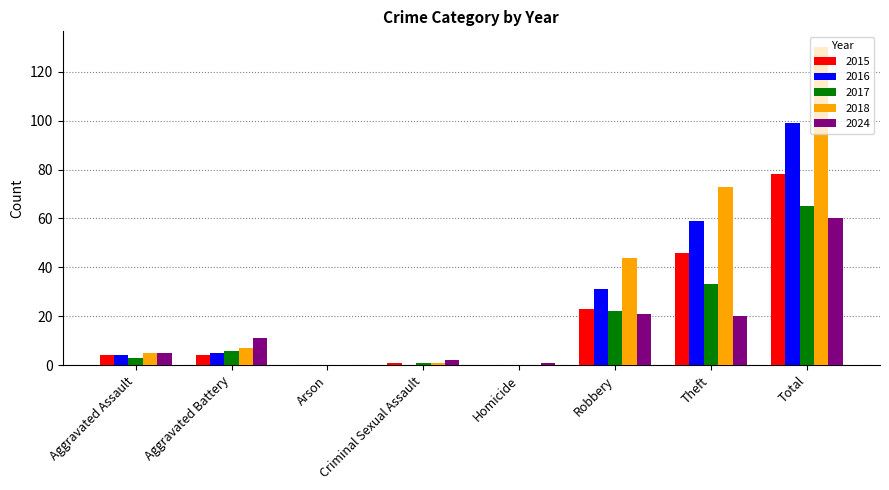

How many groups of bars are there?

8